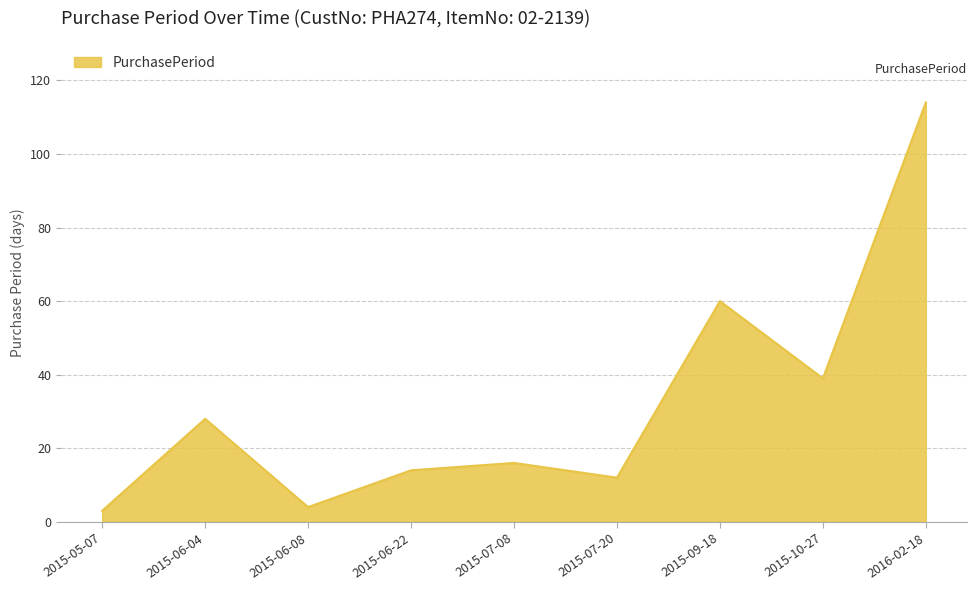

Does the chart display data point markers on the line(s)?

No